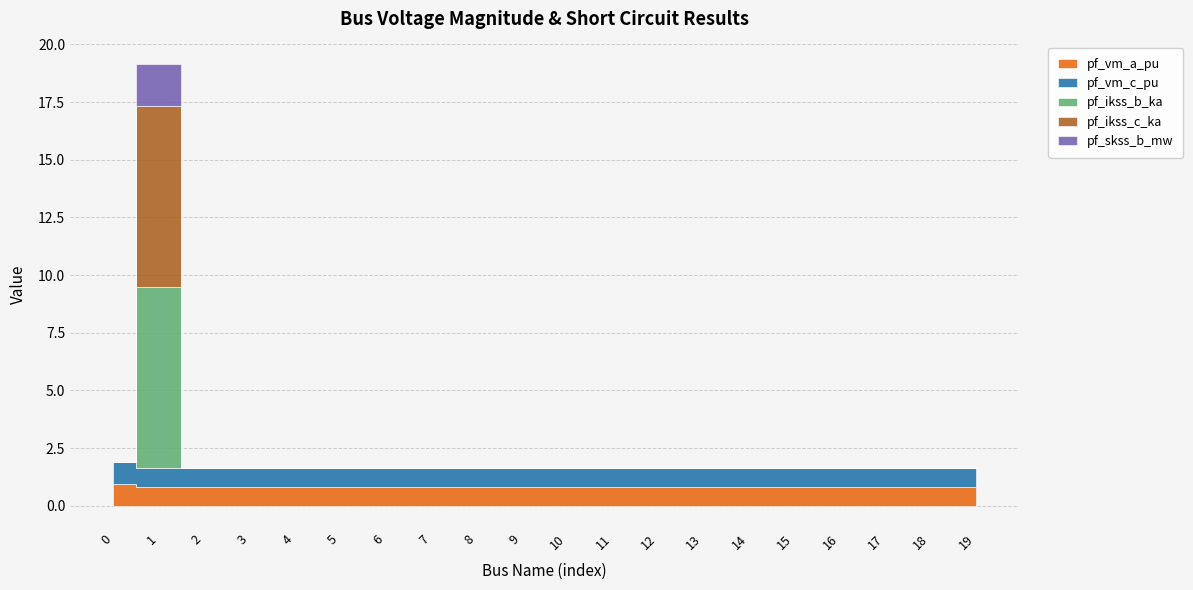

Which series has the largest total across all categories?

pf_vm_c_pu